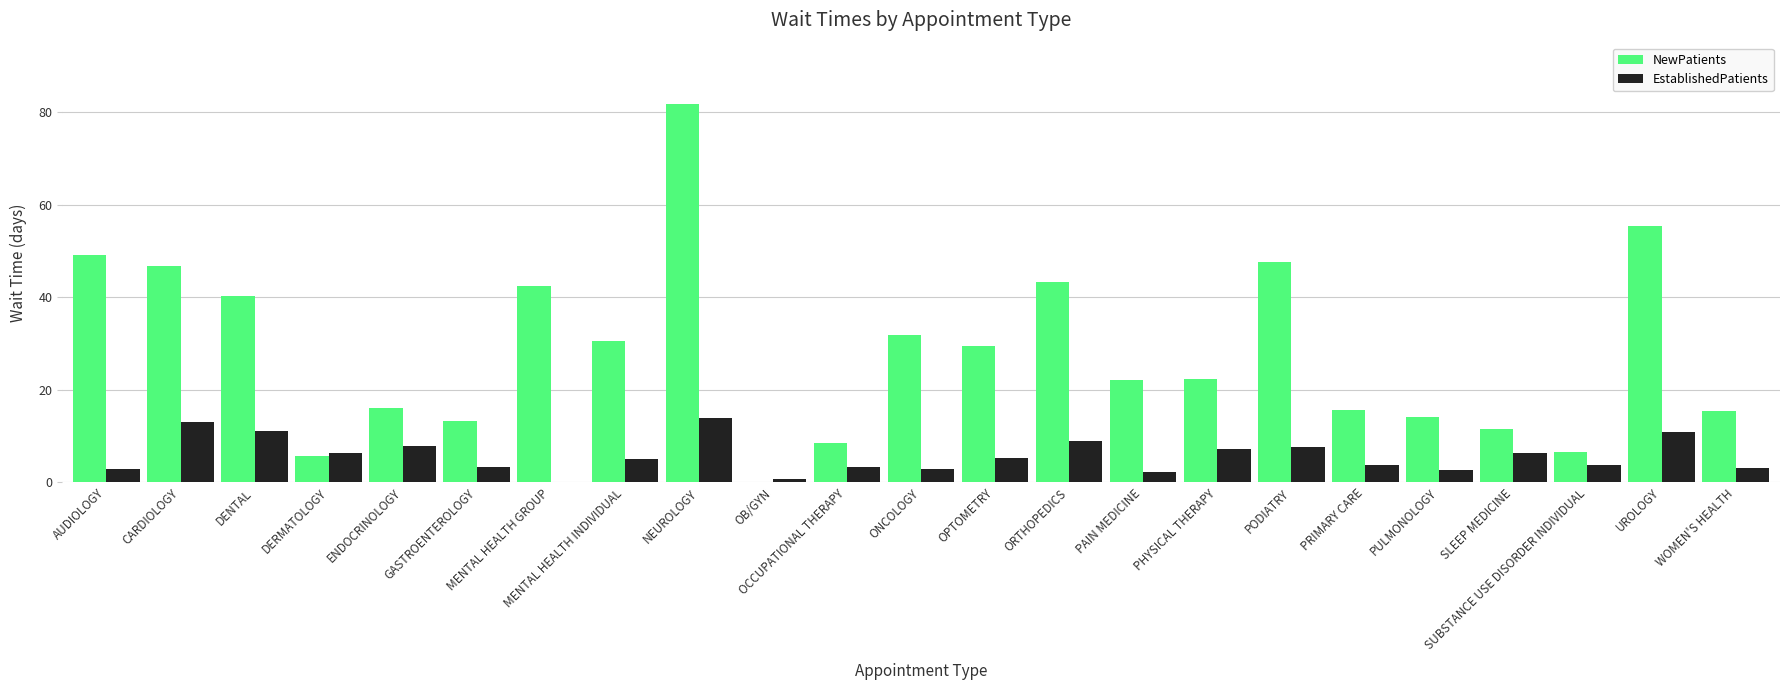

True or false: NewPatients has a value of 24.7 at ORTHOPEDICS.

False